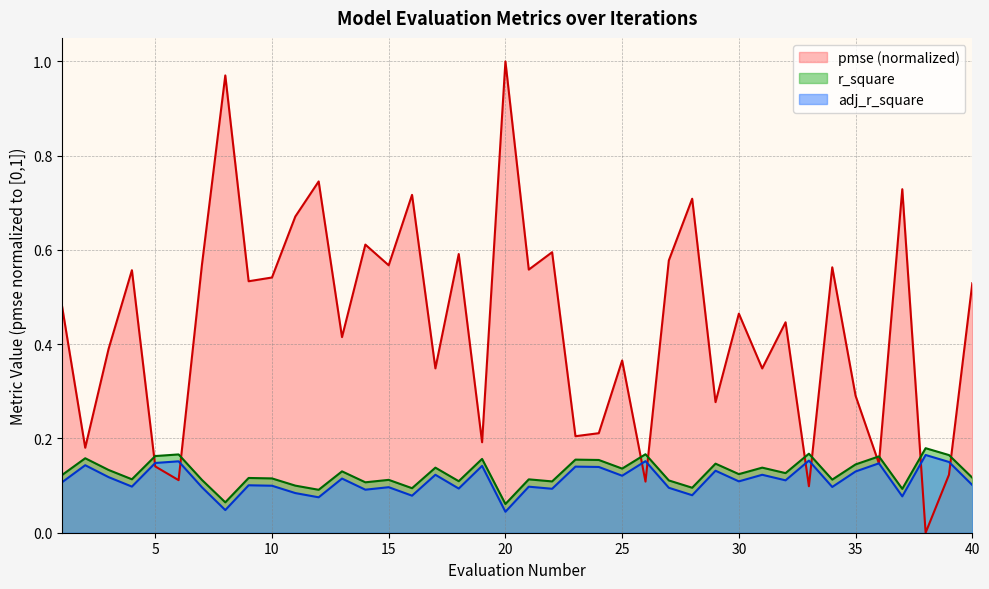

What are all the series names shown in the legend?

pmse (normalized), r_square, adj_r_square